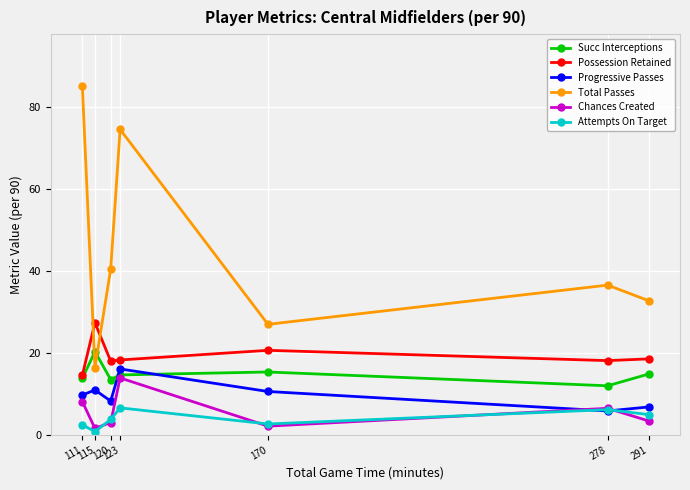

Which series has the widest spread of values?

Total Passes